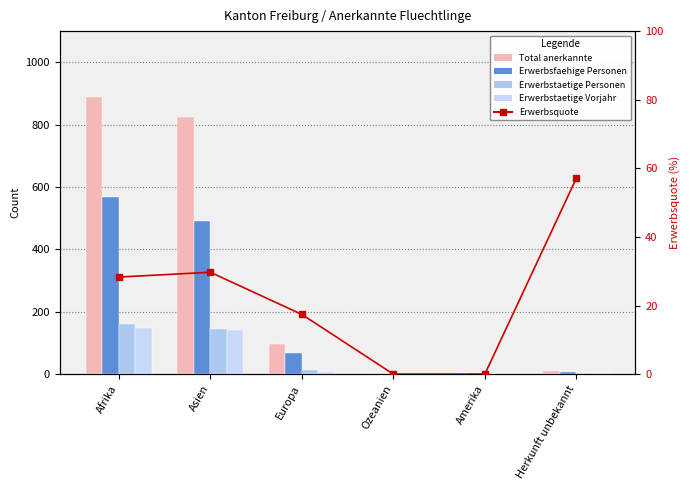

What is the difference between the maximum and minimum values in the Erwerbstaetige Vorjahr series?

147.0